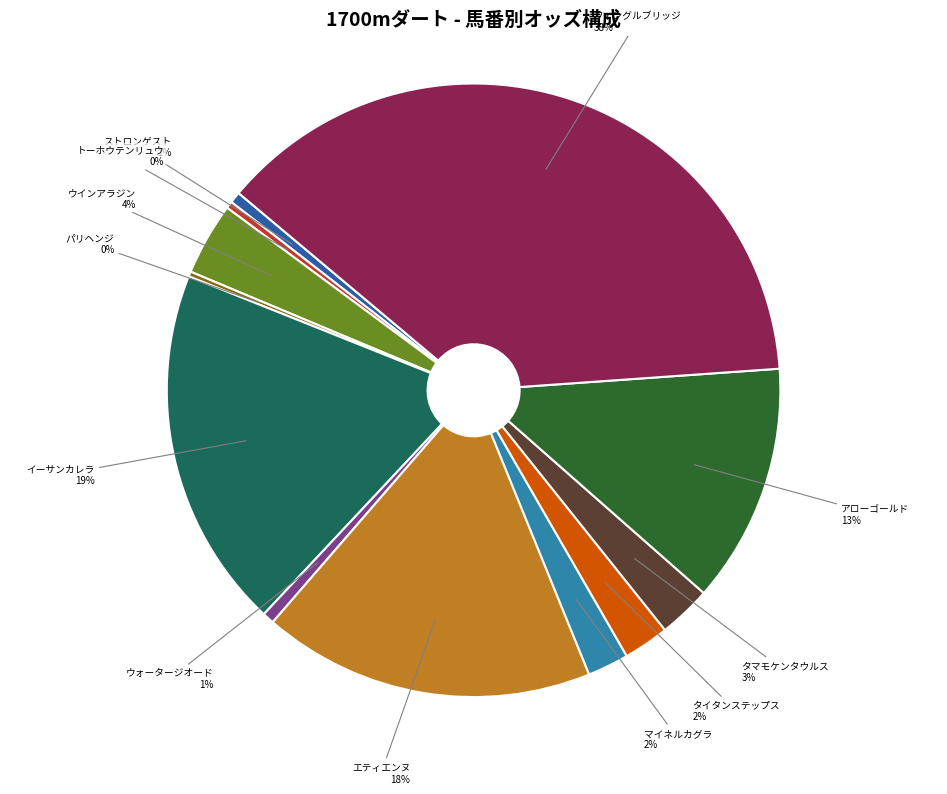

To the nearest percent, what is the difference between the largest and smallest slice percentages?

38%